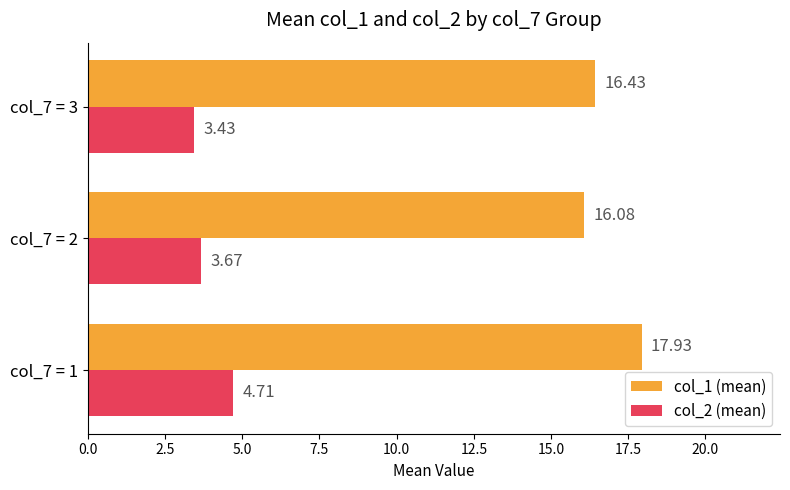

Between col_7 = 1 and col_7 = 2, which series saw the biggest shift?

col_1 (mean)